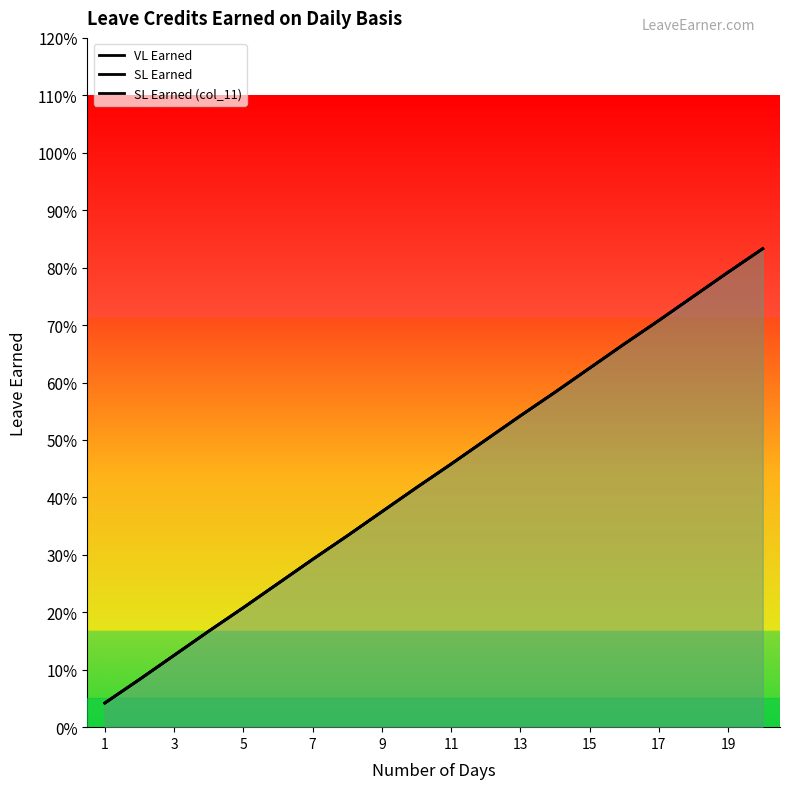

How many lines are shown in the chart?

3